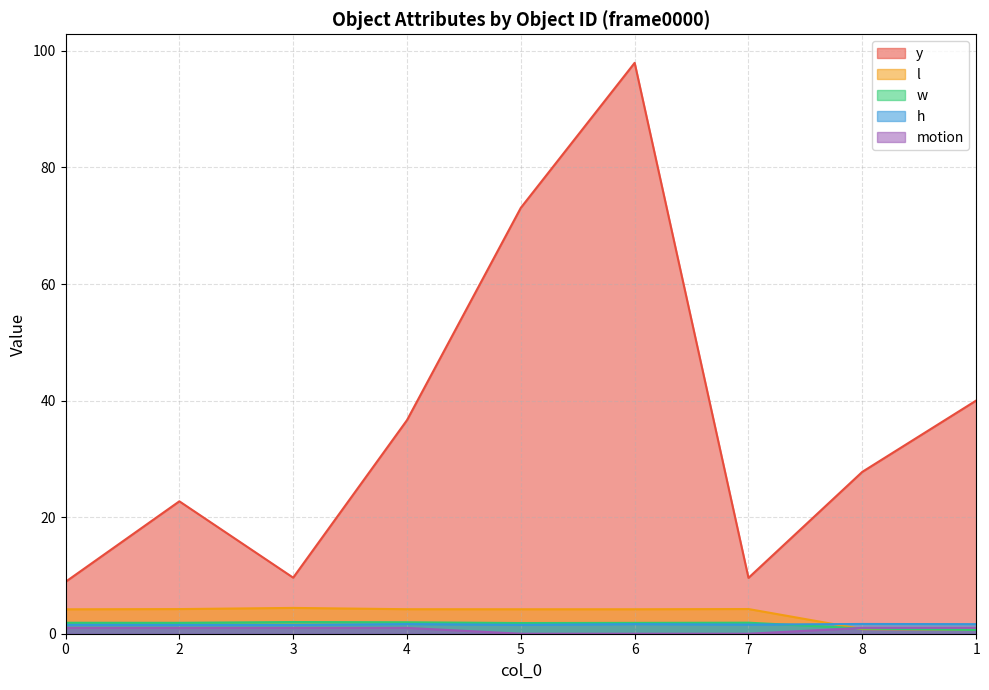

Between 3 and 6, which is larger?

6